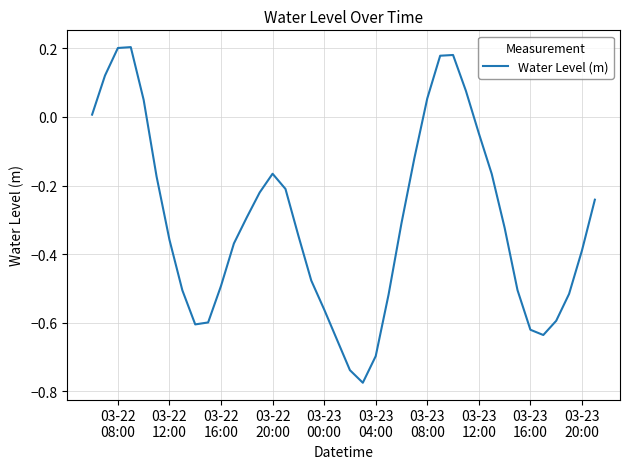

What is the greatest value displayed?

0.2